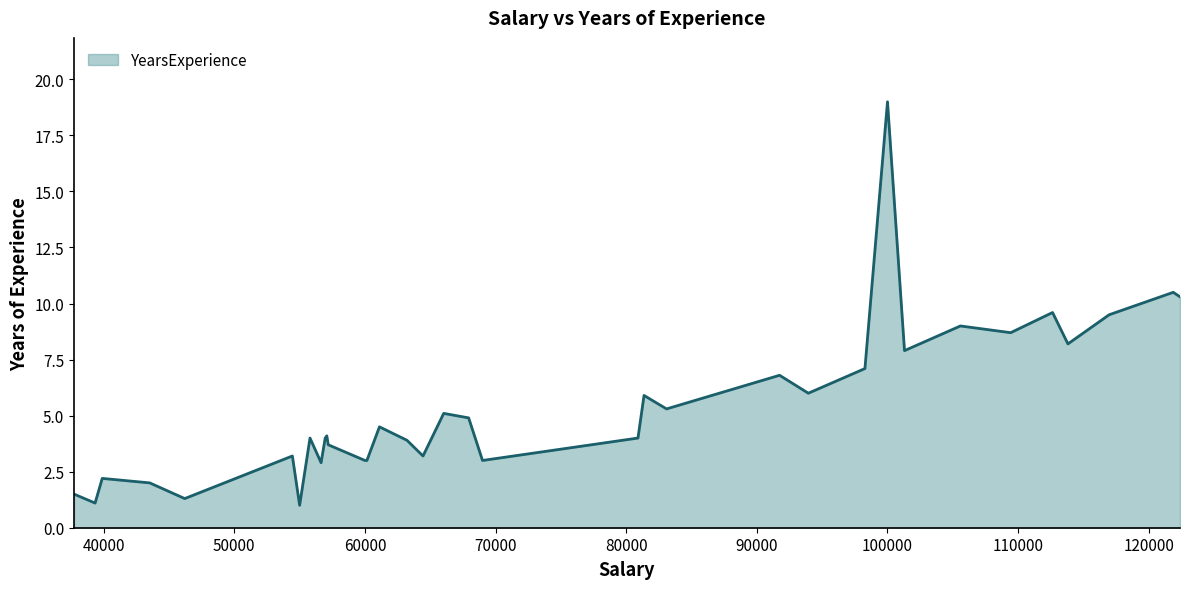

What is the smallest value displayed?

1.0